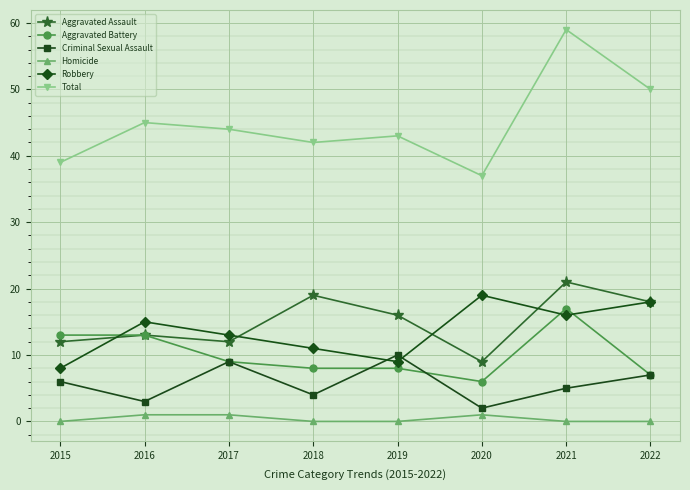

Which series has the largest range (max minus min)?

Total